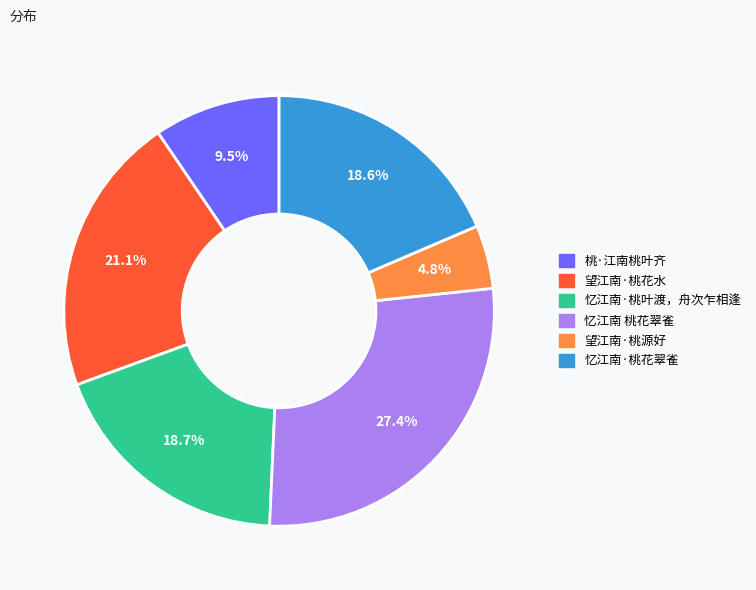

Is 忆江南 桃花翠雀 the majority of the pie?

No